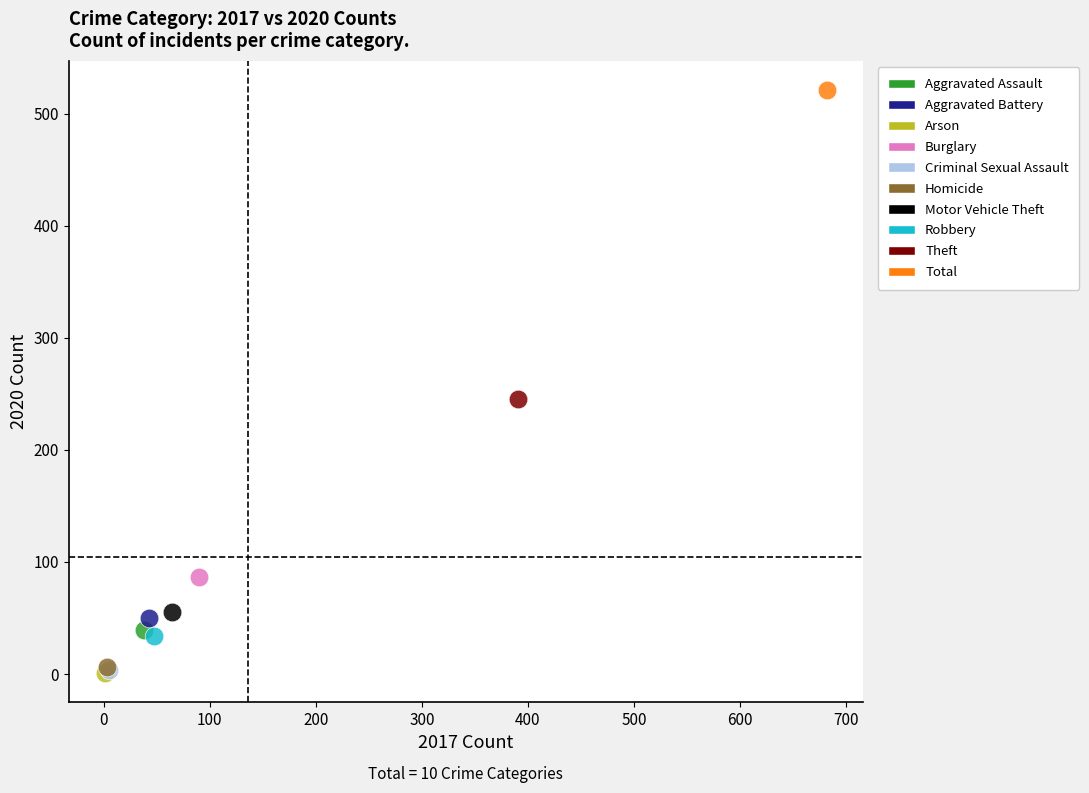

What are all the series names shown in the legend?

Aggravated Assault, Aggravated Battery, Arson, Burglary, Criminal Sexual Assault, Homicide, Motor Vehicle Theft, Robbery, Theft, Total